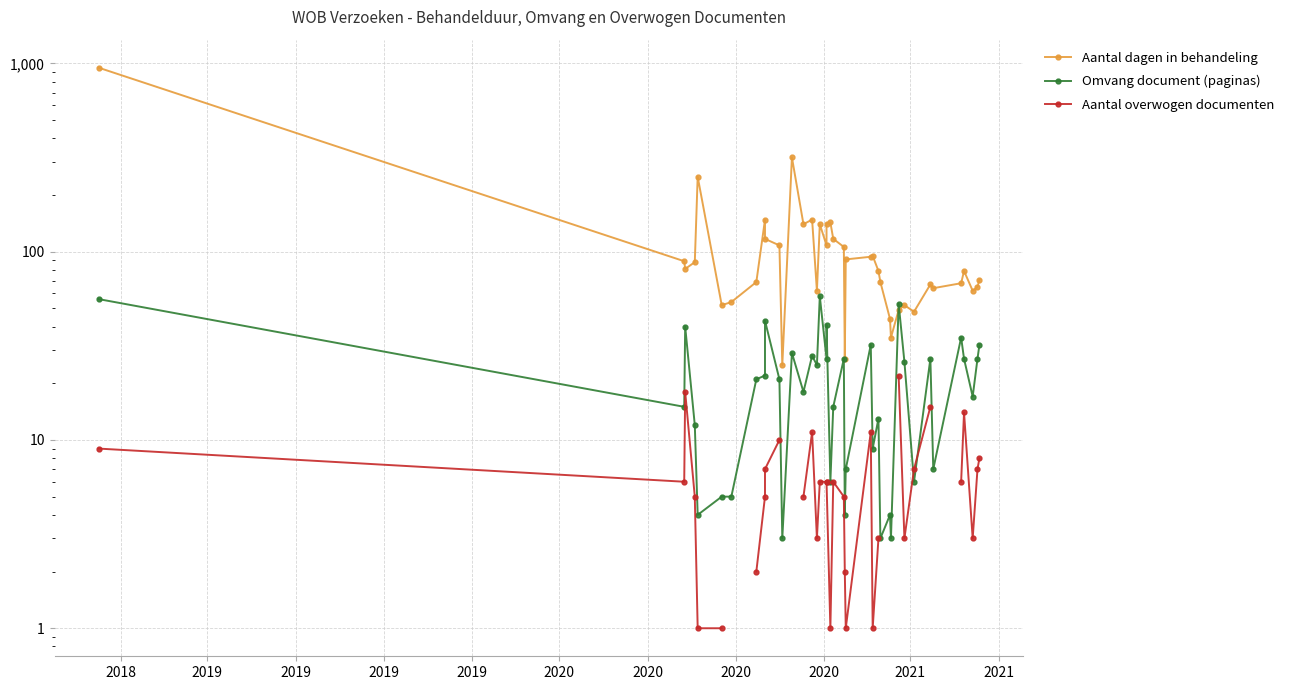

How many lines are shown in the chart?

3